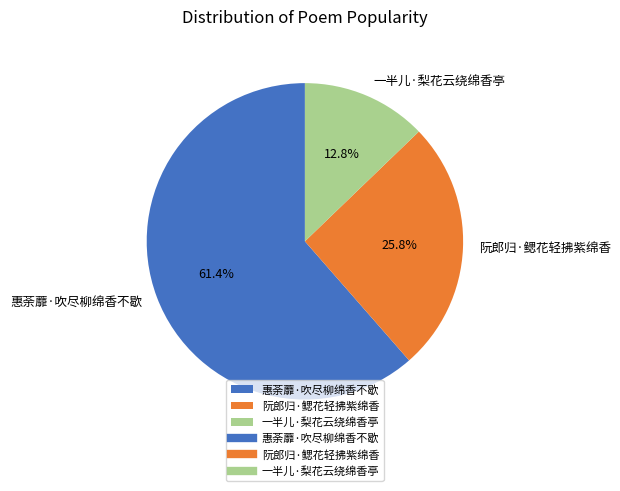

What percentage do 阮郎归·鳃花轻拂紫绵香 and 一半儿·梨花云绕绵香亭 together represent?

38.6%